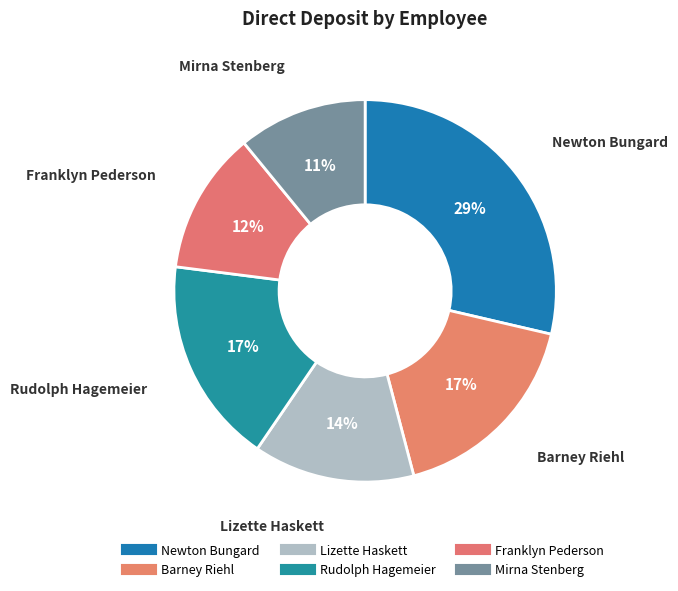

The Newton Bungard slice represents 42% of the pie. True or false?

False